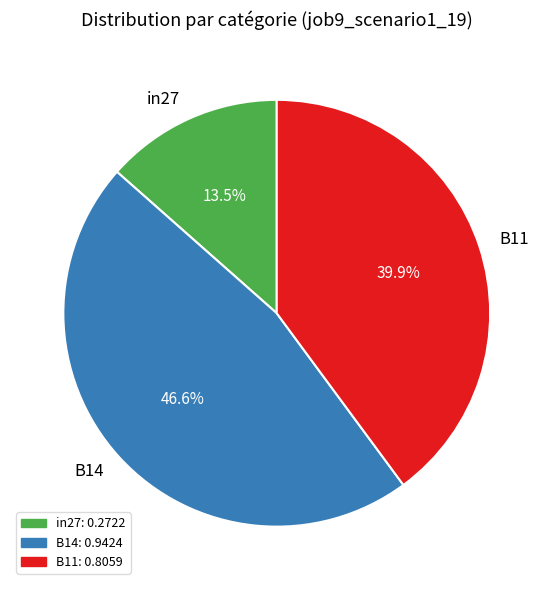

How many slices are in this pie chart?

3